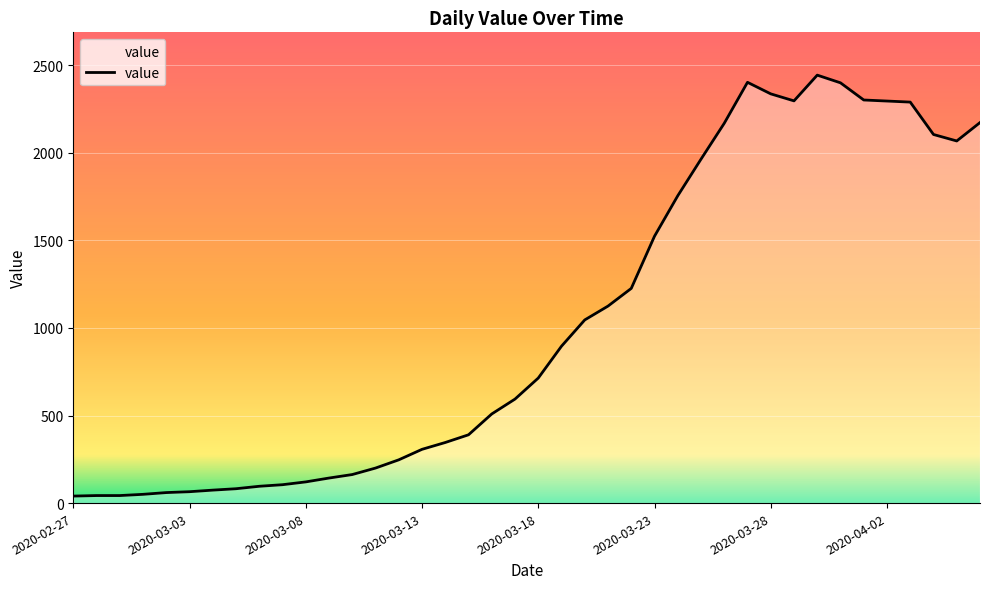

What is the maximum value shown in the chart?

2444